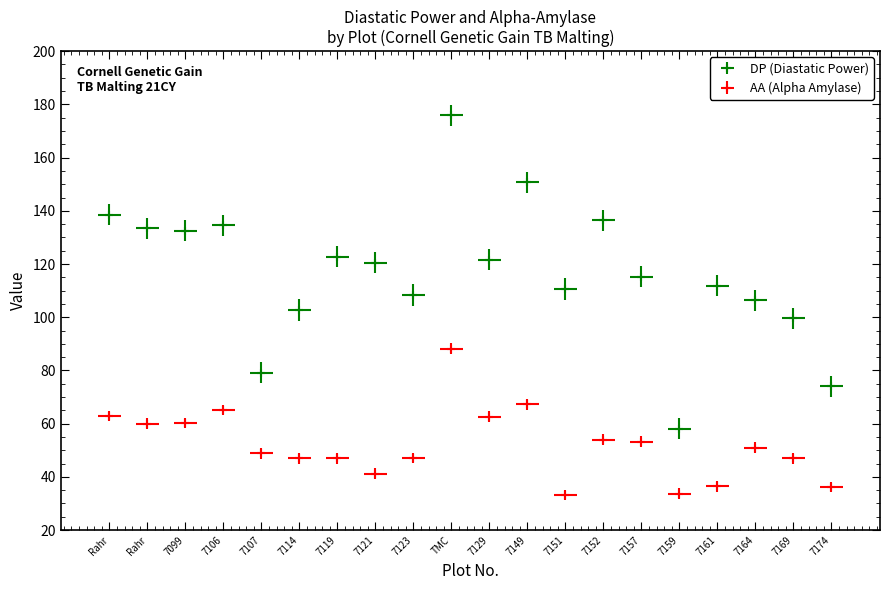

Where is the first local maximum for AA (Alpha Amylase)?

7106